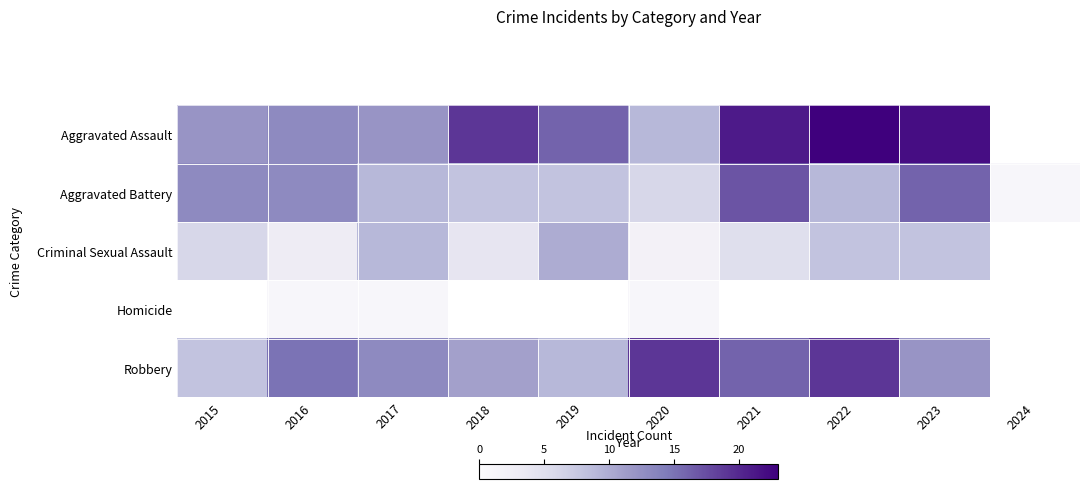

The Robbery series shows 28.6 at 2022. True or false?

False